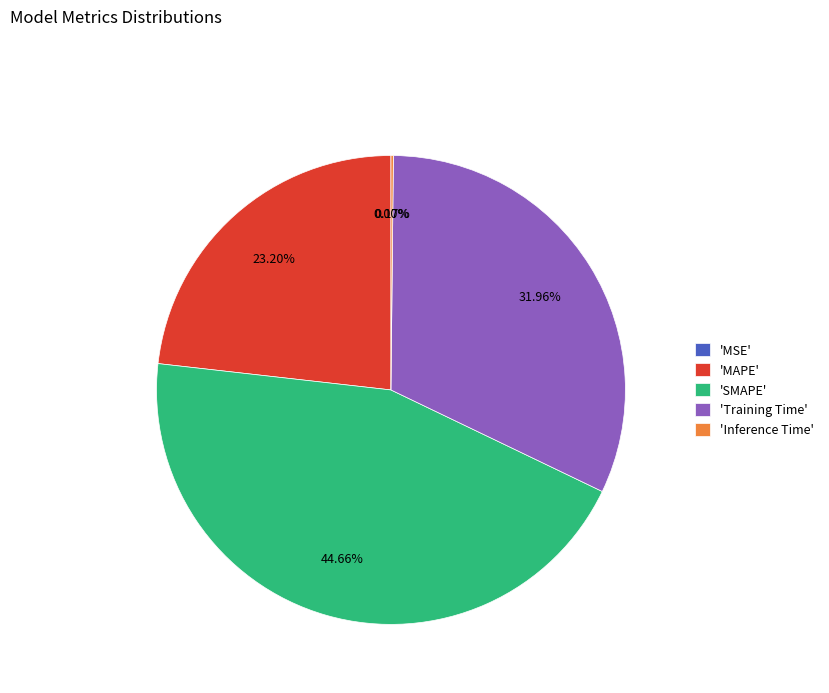

Is the sum of 'MAPE' and 'Training Time' greater than half?

Yes